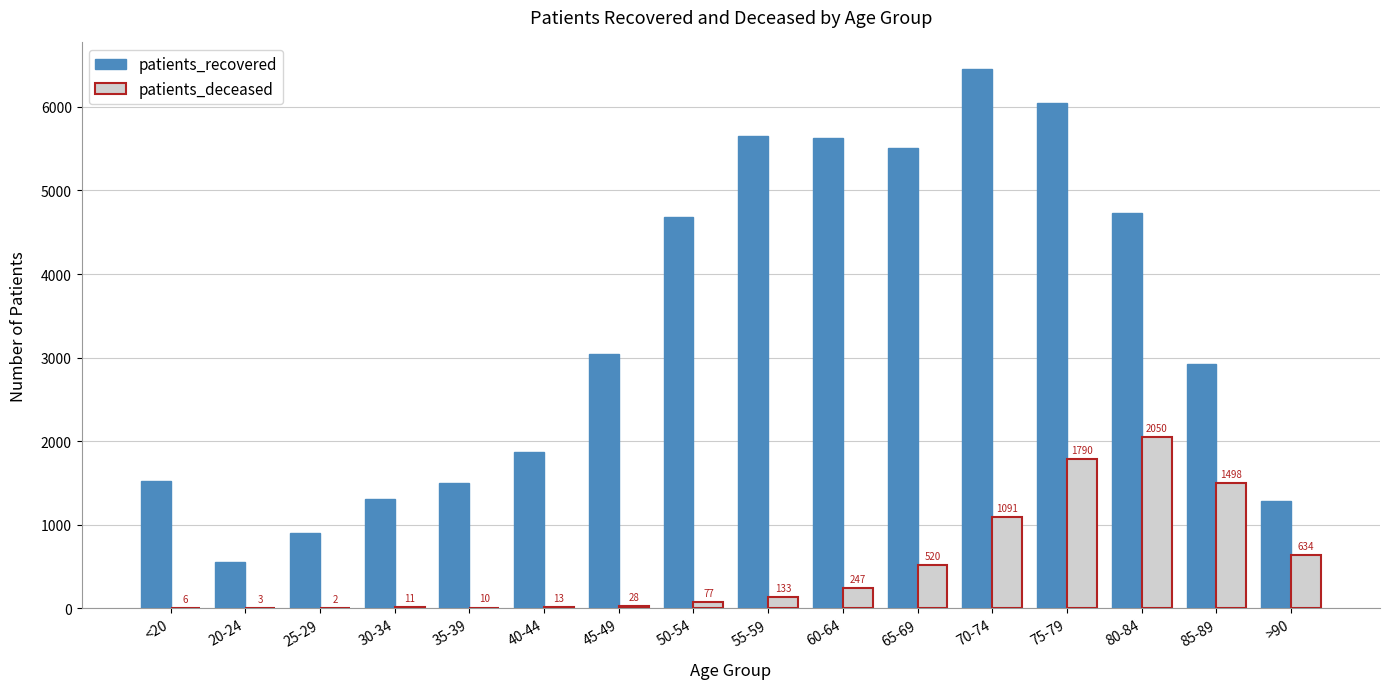

Is it true that patients_recovered equals 5510 at 65-69?

True